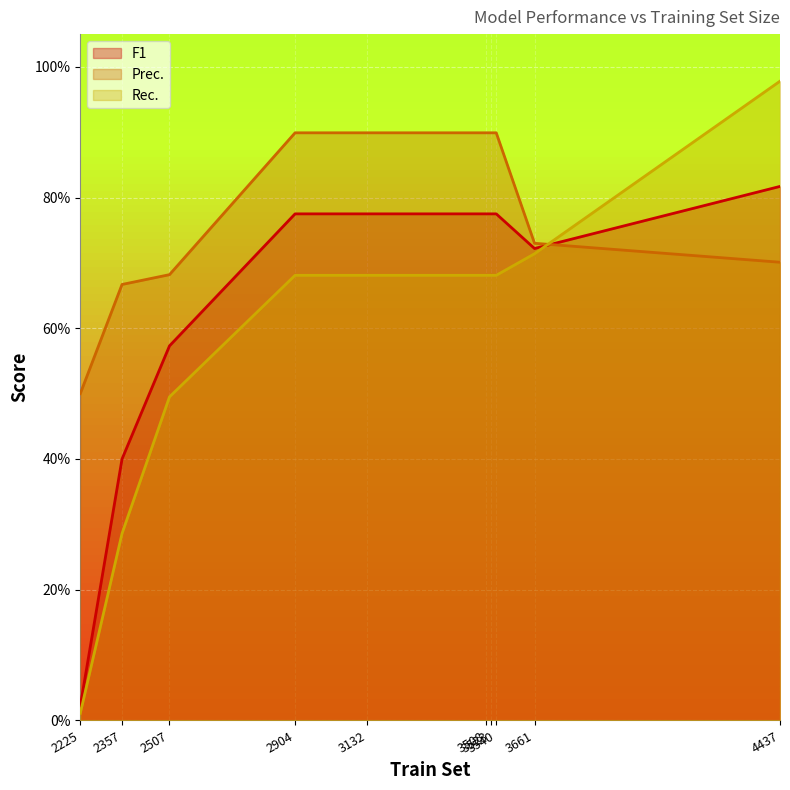

True or false: F1 and Prec. cross at least once.

True